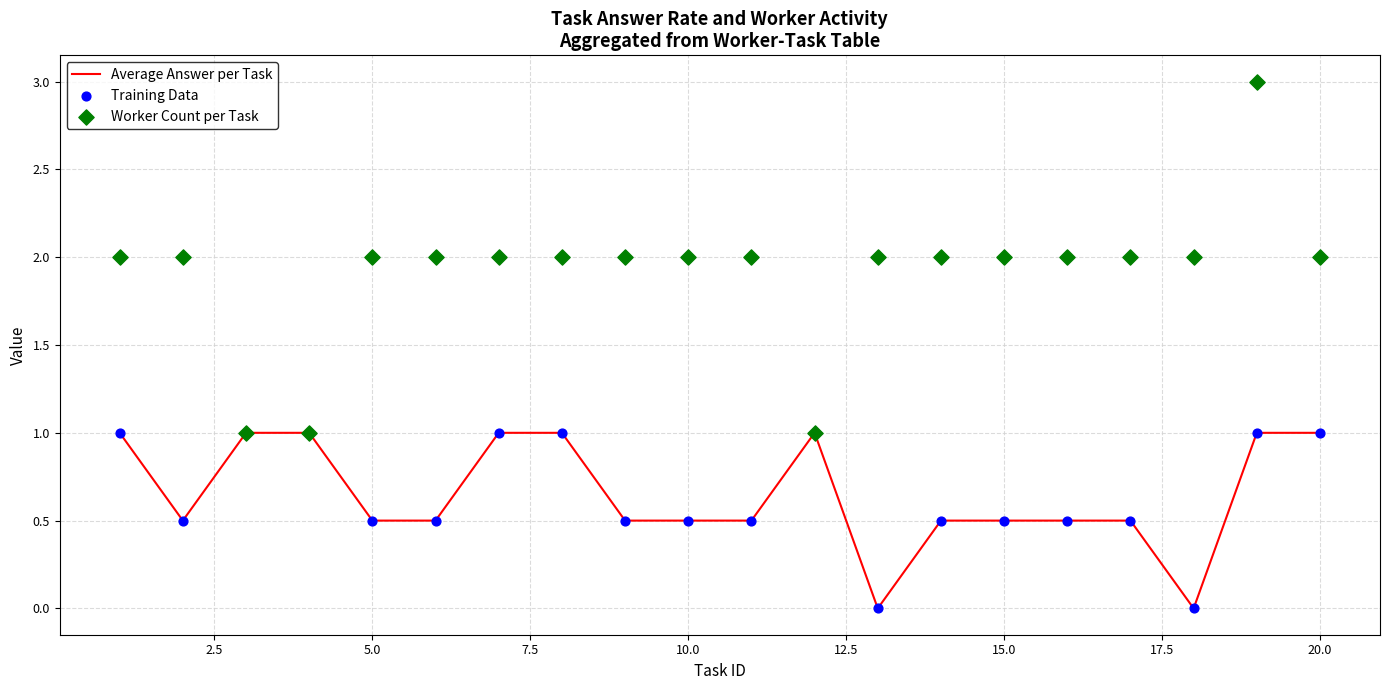

Which series has the largest total across all categories?

Worker Count per Task